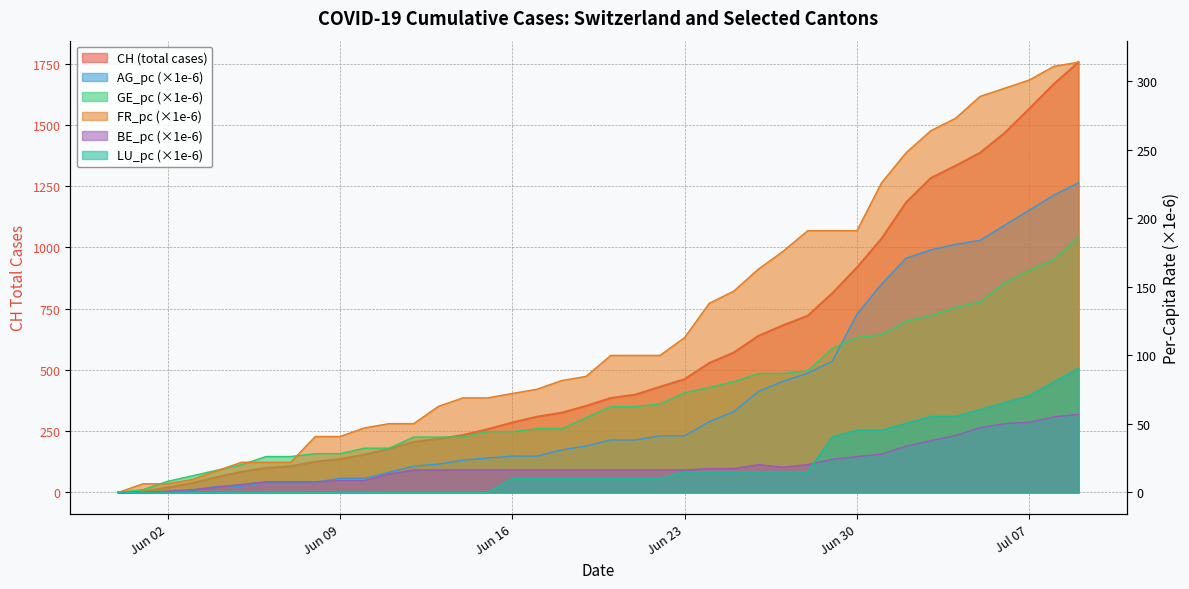

Is it true that GE_pc equals 141.0 at 2020-06-26?

False